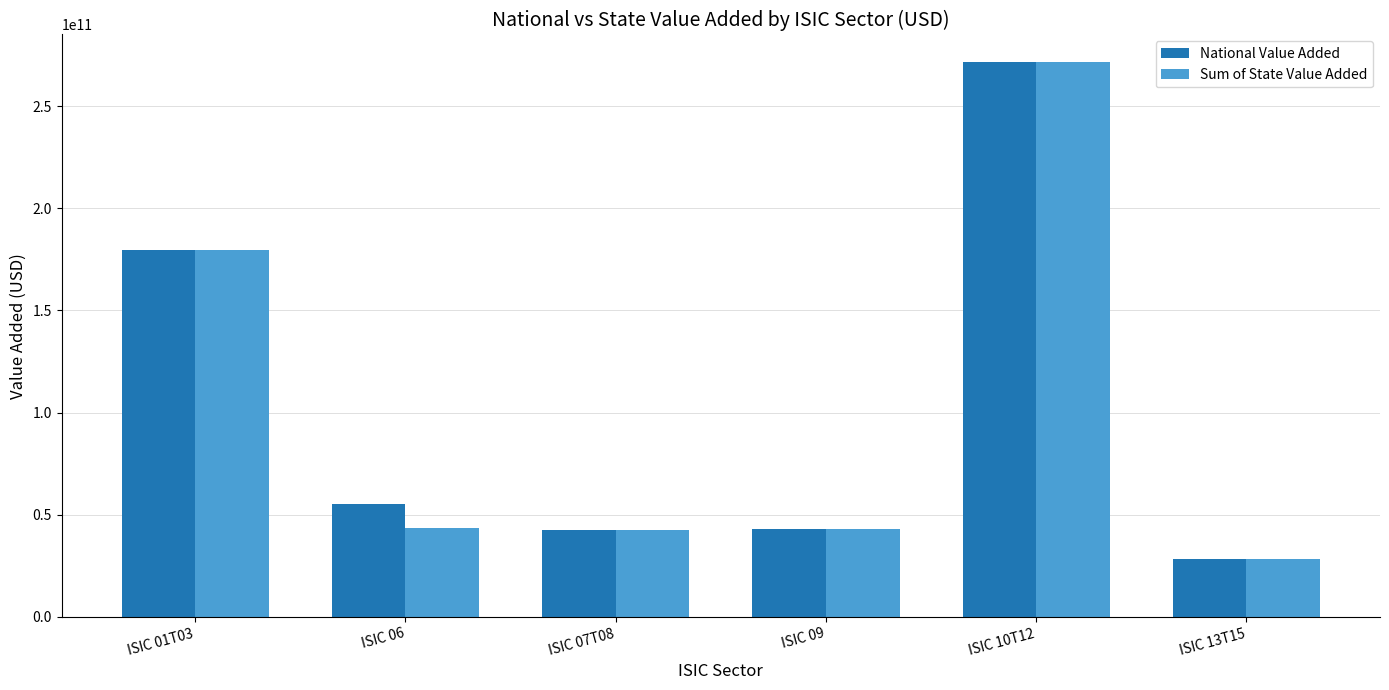

How many data points does each series have?

6